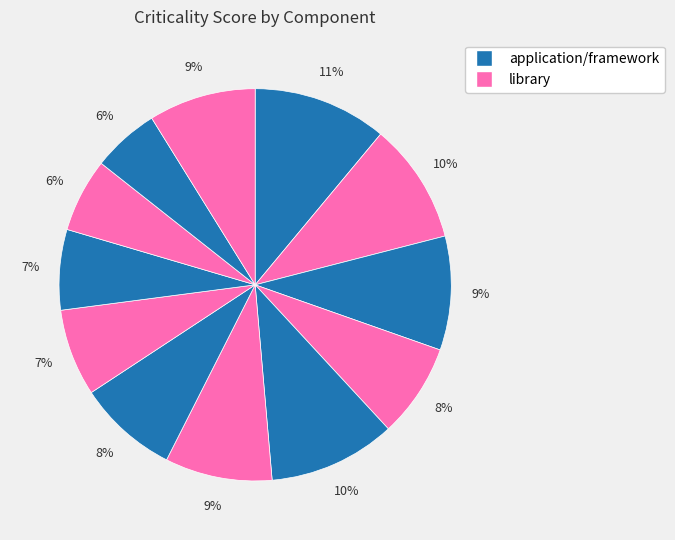

How many slices are in this pie chart?

12